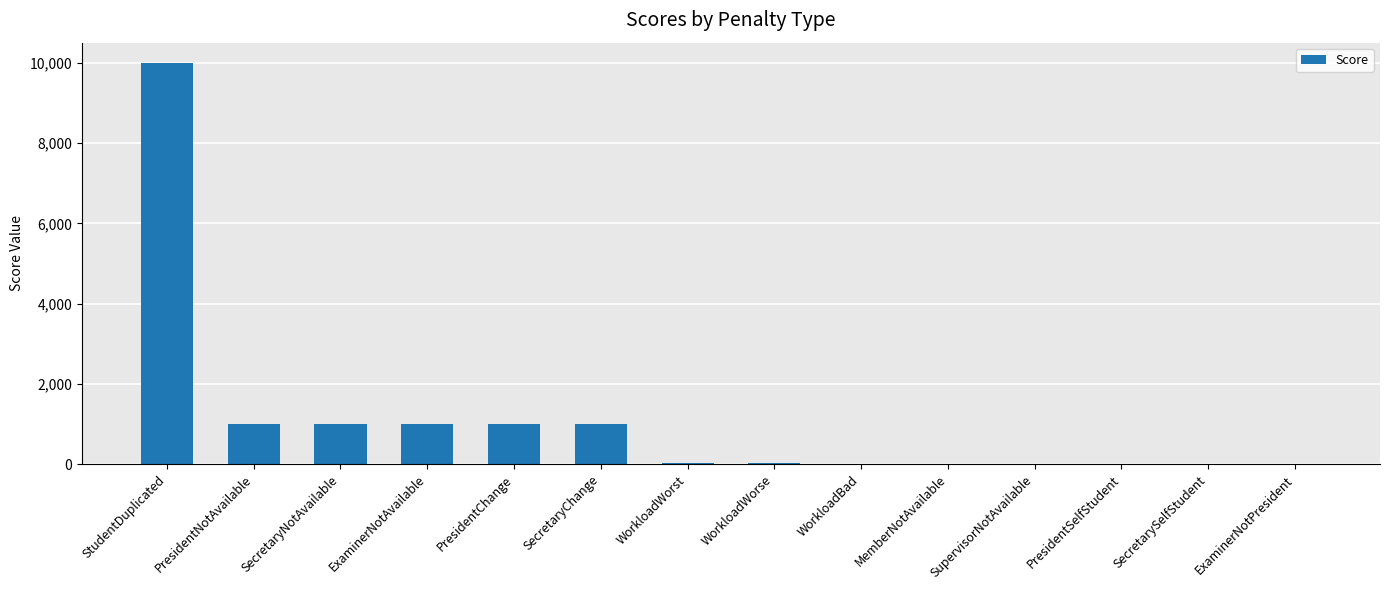

What is the greatest value displayed?

10000